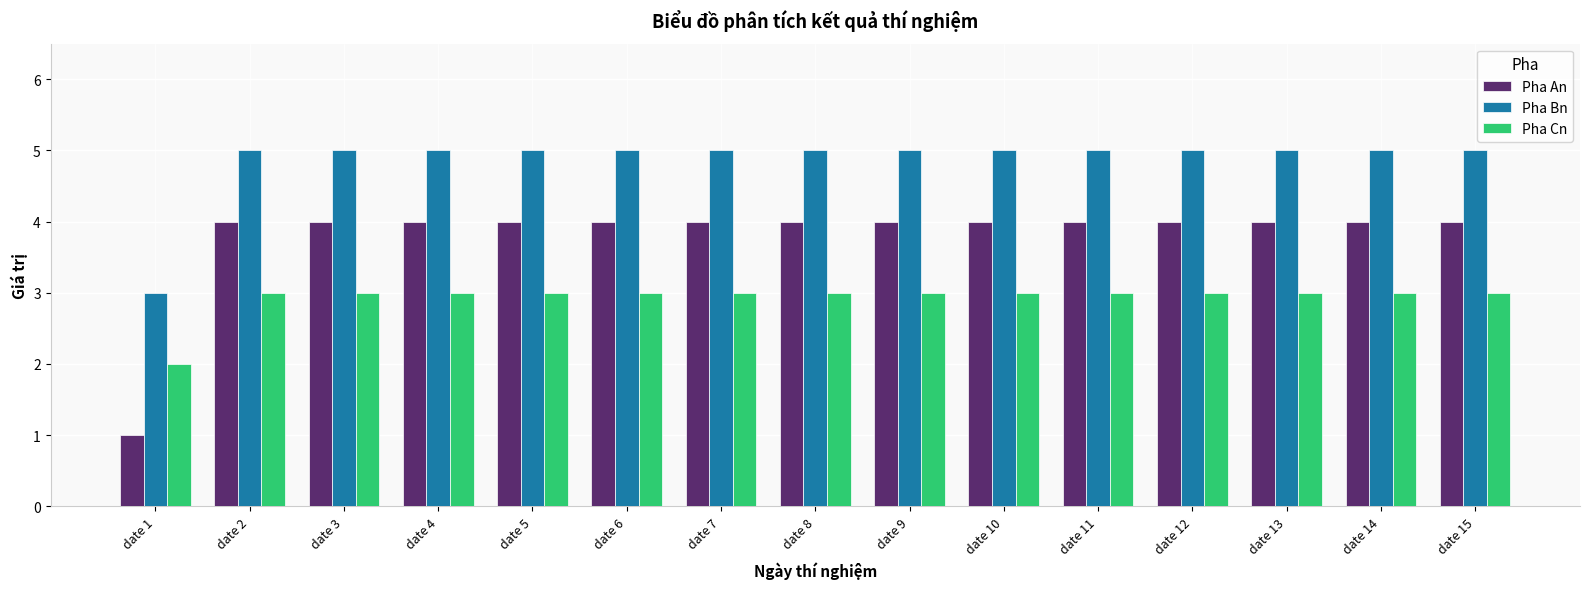

What is the spread (max minus min) of values at date 15?

2